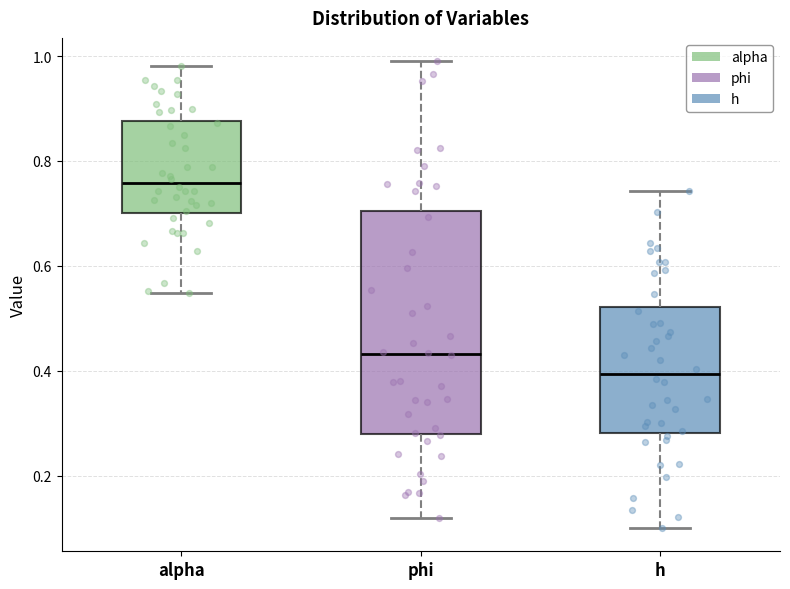

Reading left to right, read every box against the y-axis: the position of its median line, the range the box covers, and the ends of its whiskers. The values are not printed on the chart, so give them approximately, as read against the axis.

alpha: median 0.76, box 0.70 to 0.88, whiskers 0.54 to 0.98
phi: median 0.44, box 0.28 to 0.70, whiskers 0.12 to 1.00
h: median 0.40, box 0.28 to 0.52, whiskers 0.10 to 0.74